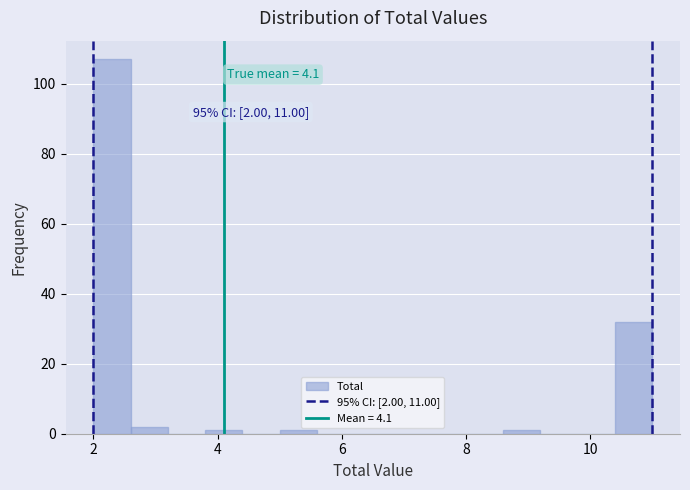

Around what value on the x-axis is the tallest bar? Give the approximate position of its centre, as read against the axis.

2.4